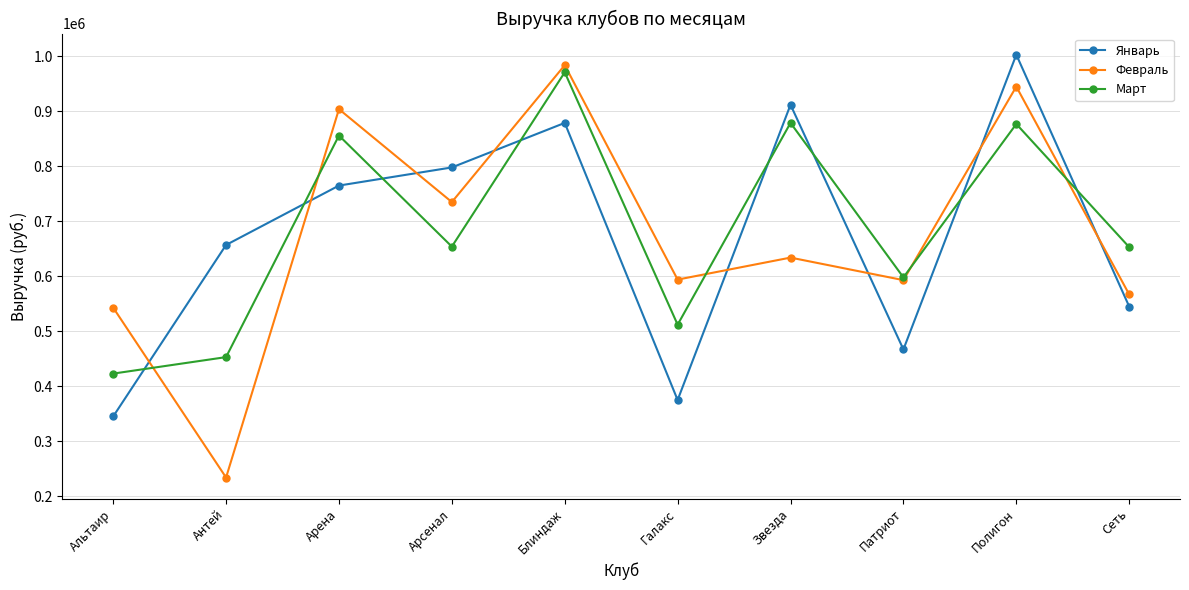

Which category has the lowest value in the Февраль series?

Антей